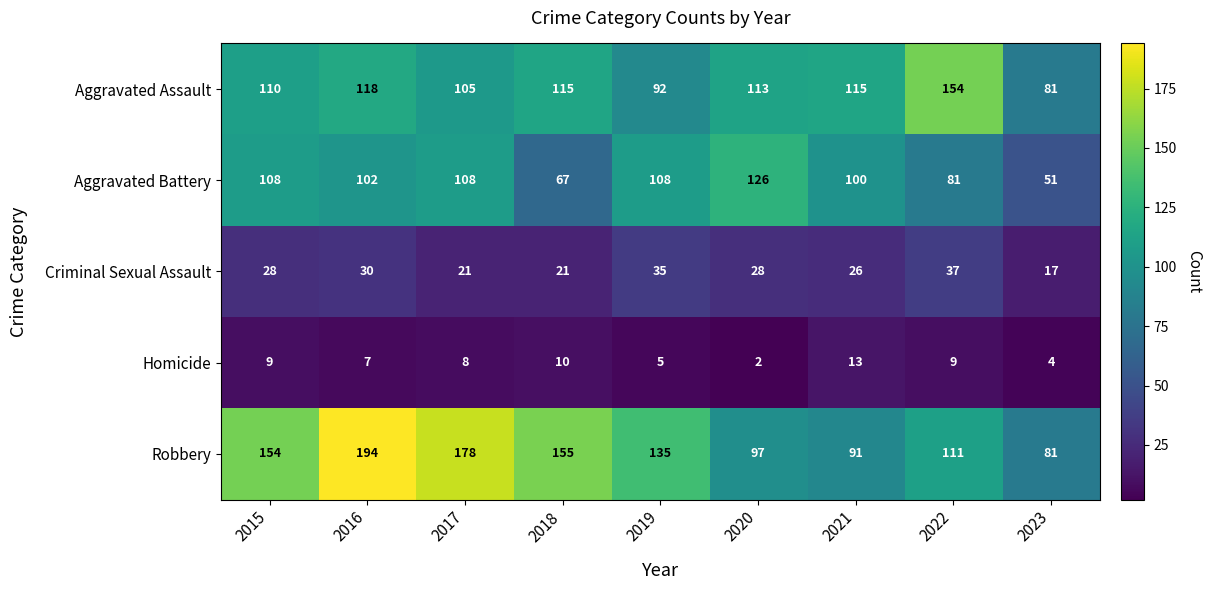

What is the maximum value shown in the chart?

194